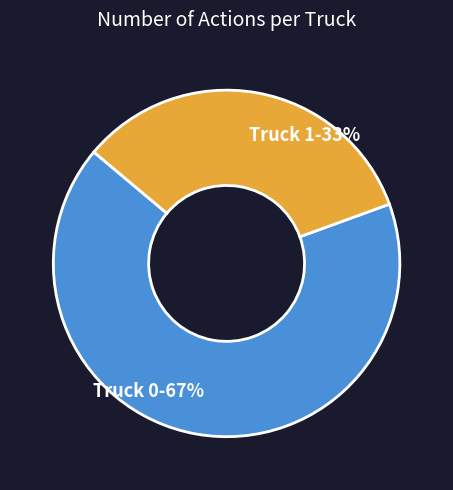

Which slice is the smallest?

Truck 1